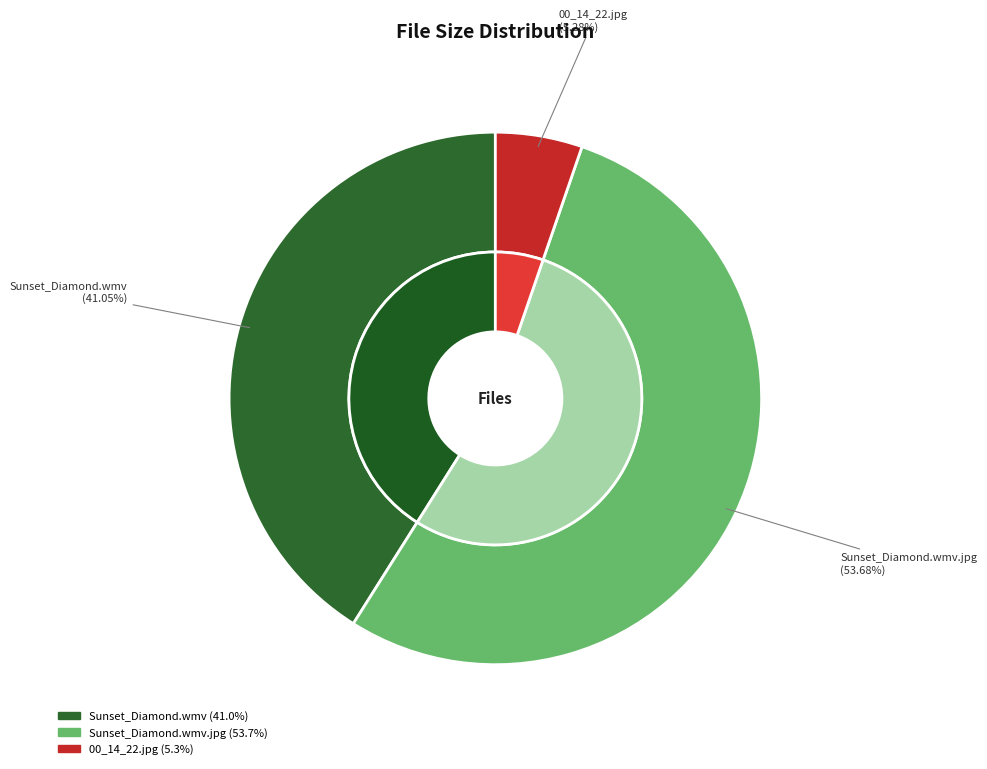

The Sunset_Diamond.wmv slice represents 33% of the pie. True or false?

False